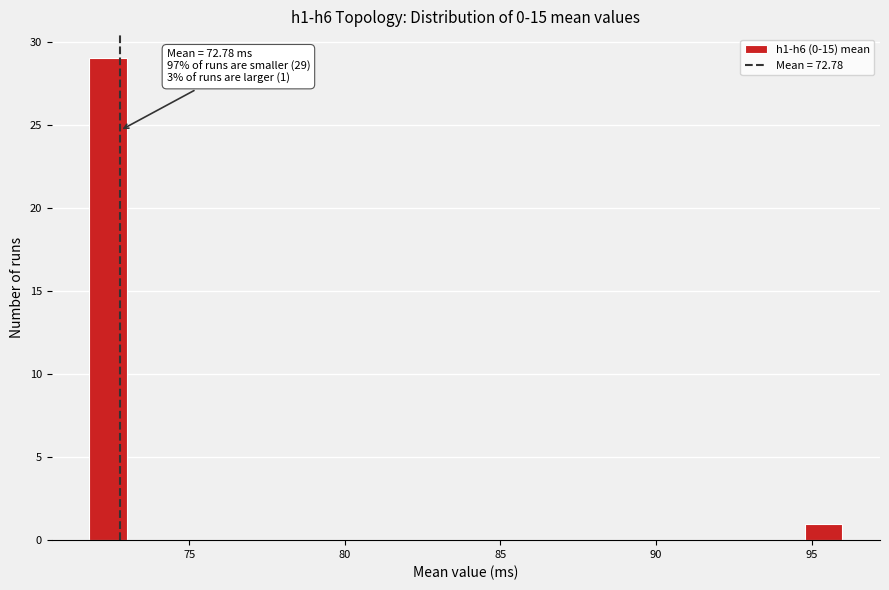

Around what value on the x-axis is the tallest bar? Give the approximate position of its centre, as read against the axis.

72.5